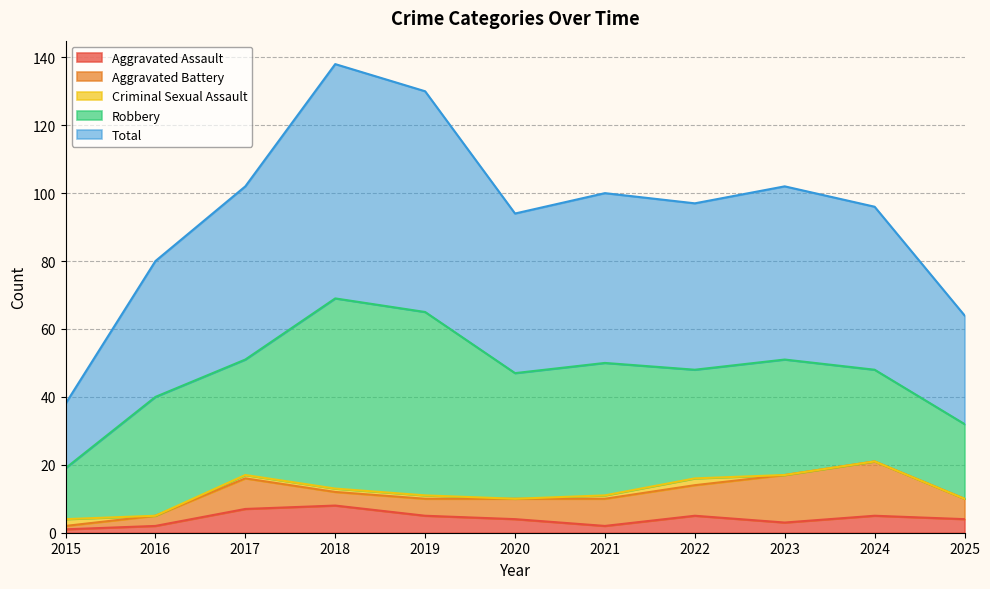

List the series in order of their peak value, lowest first.

Criminal Sexual Assault, Aggravated Assault, Aggravated Battery, Robbery, Total